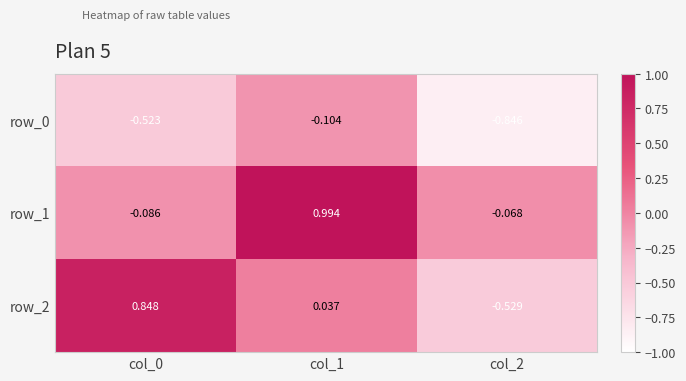

What is the difference between the row_1 values at col_1 and col_0?

1.1